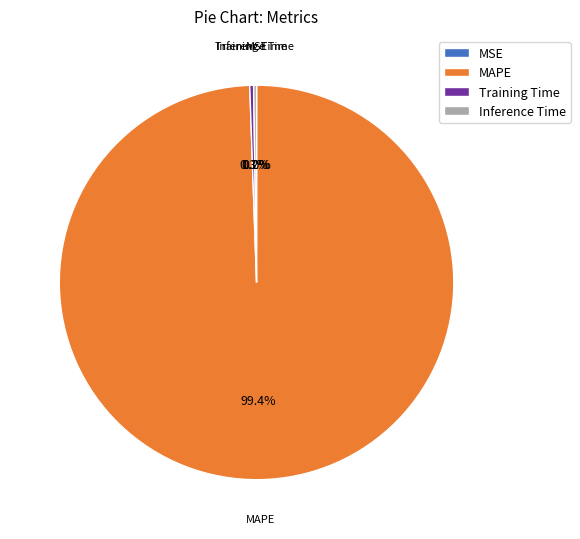

Which slice is the largest?

MAPE